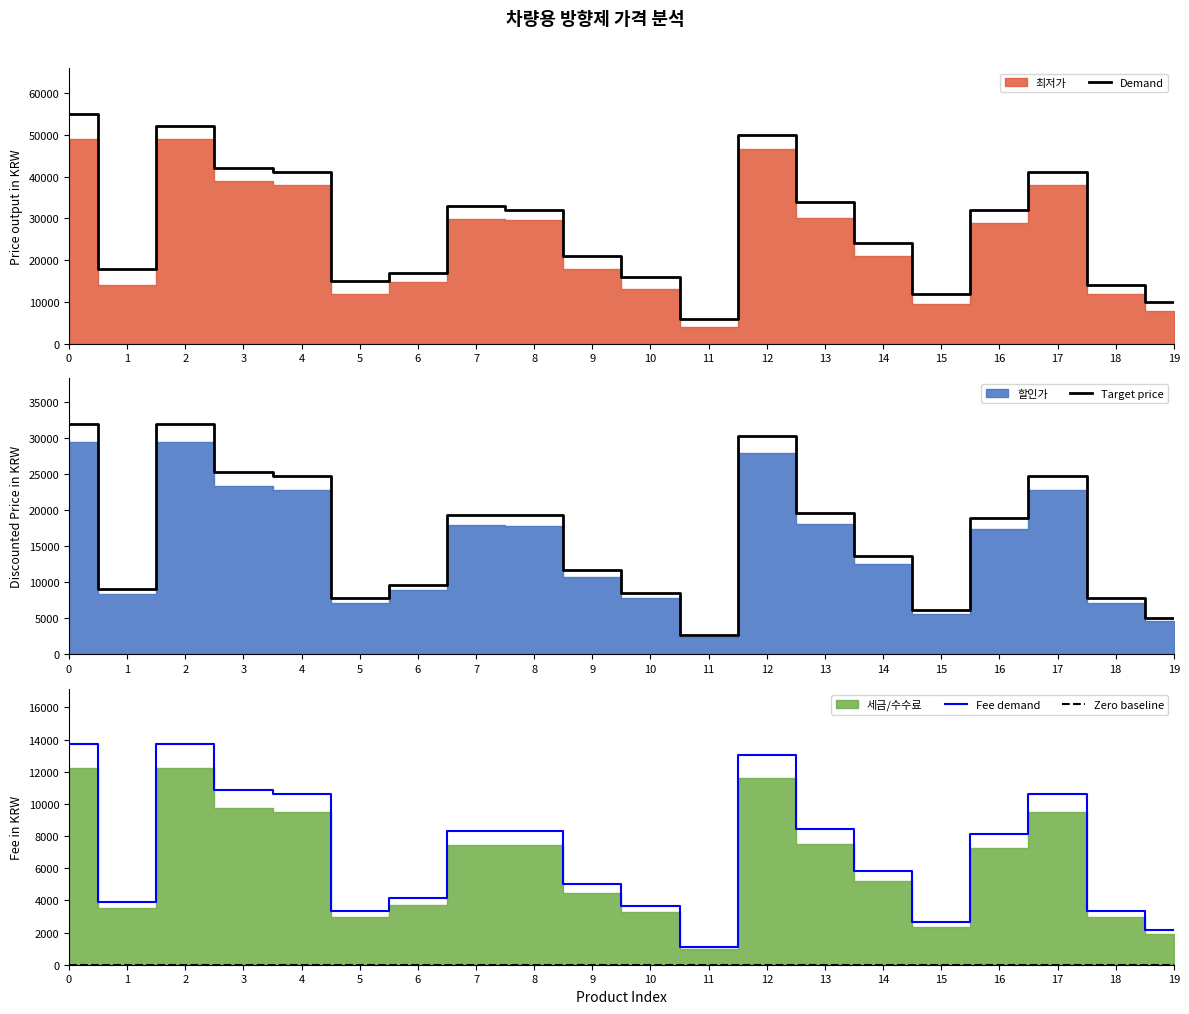

The value of Zero baseline at 7 is 0.0. True or false?

True